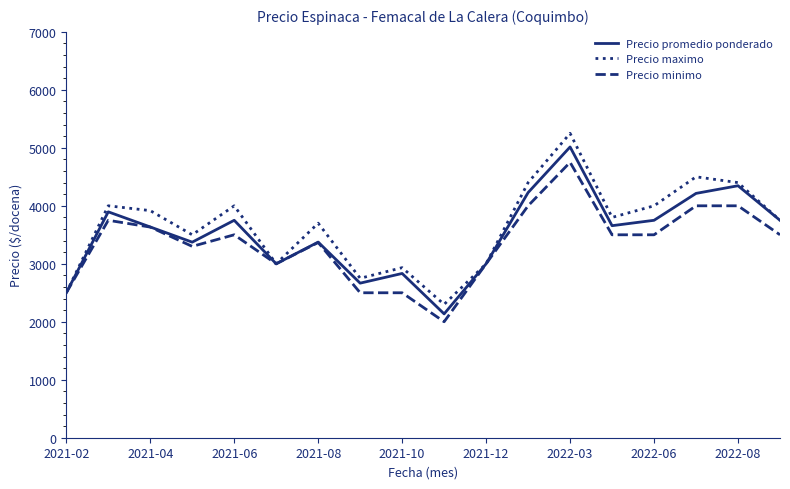

What is the minimum value for Precio promedio ponderado?

2136